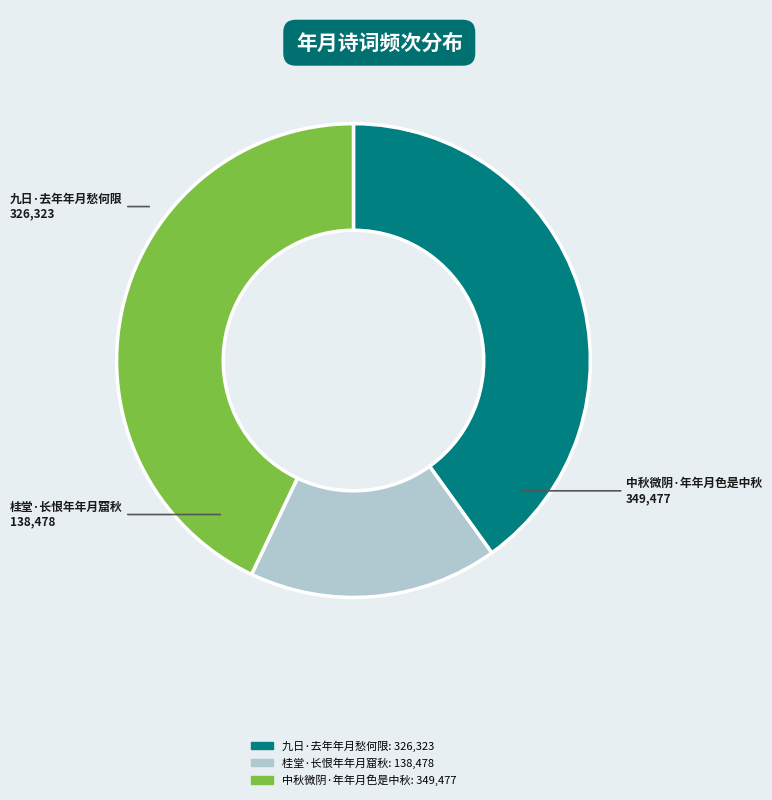

Which category has the smallest portion of the pie?

桂堂·长恨年年月窟秋